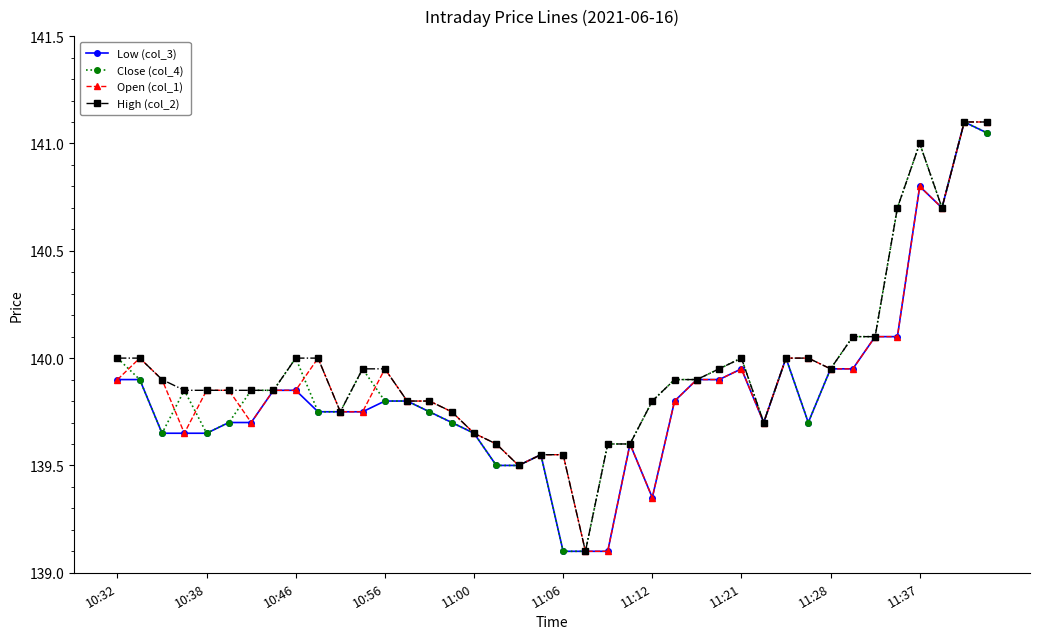

At how many categories does at least one series exceed 139?

40